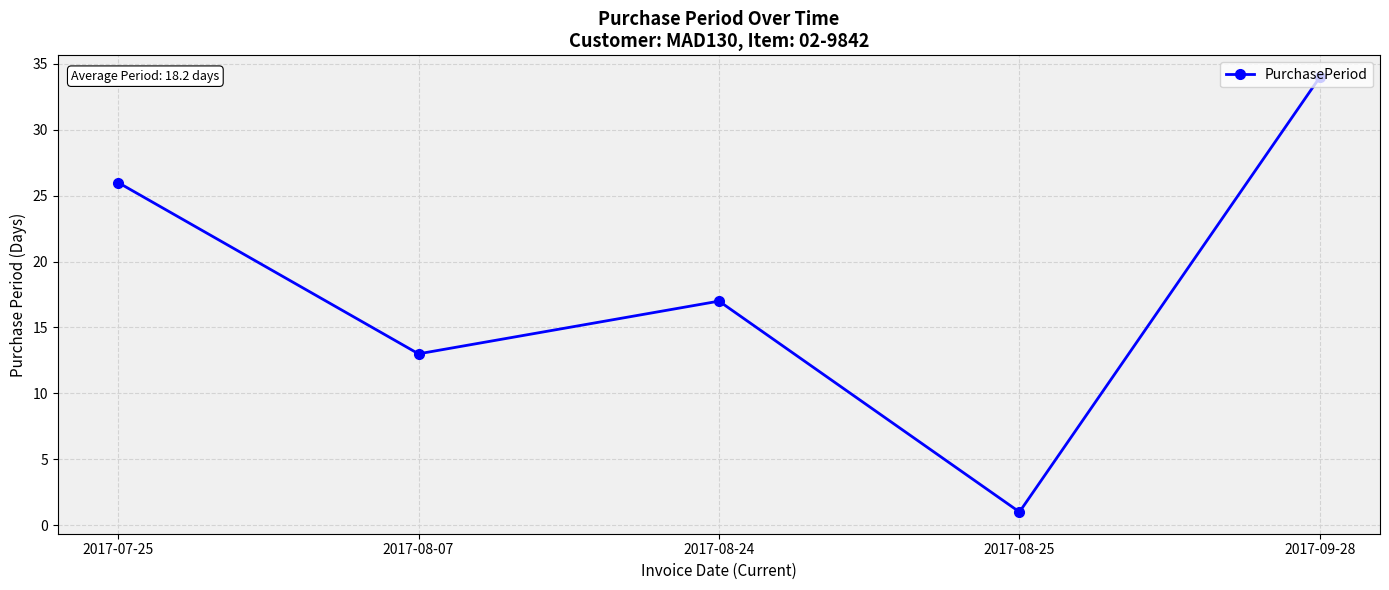

Count the number of categories in the chart.

5